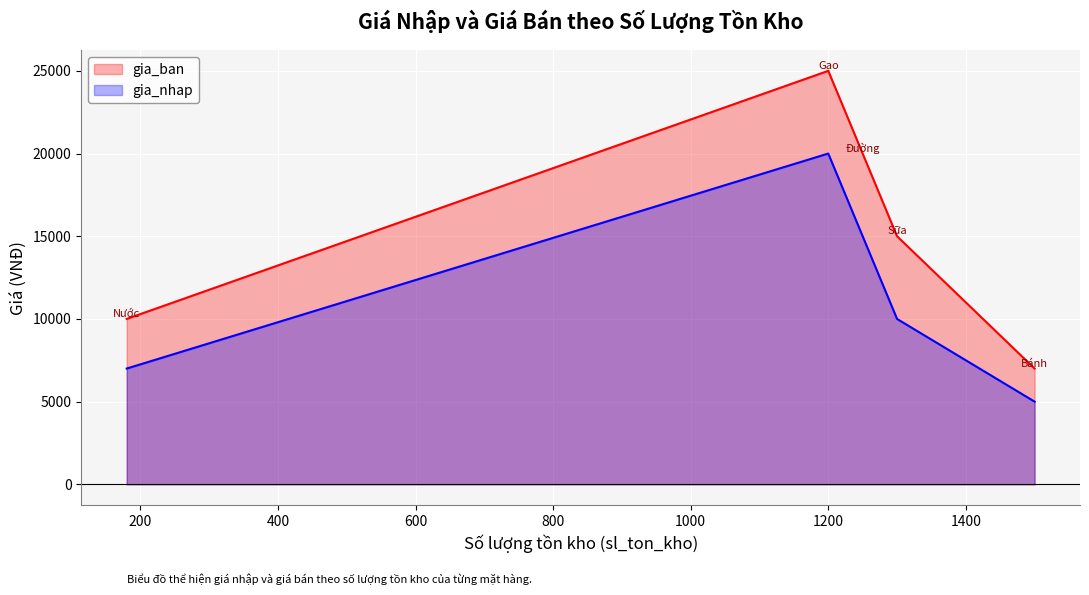

List the labels in order of gia_nhap value, smallest first.

Bánh, Nước, Sữa, Đường, Gạo